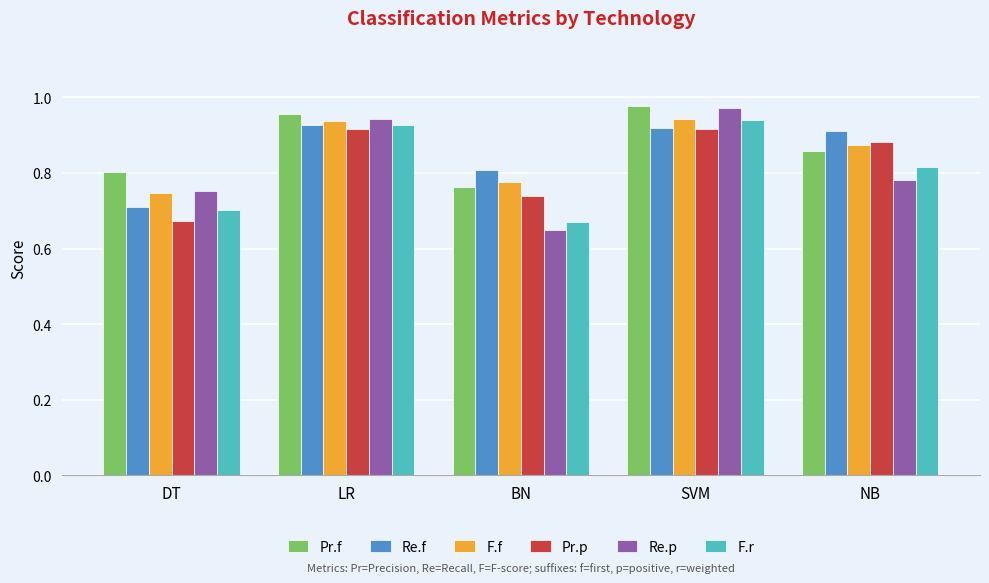

How many bars are there in each group?

6